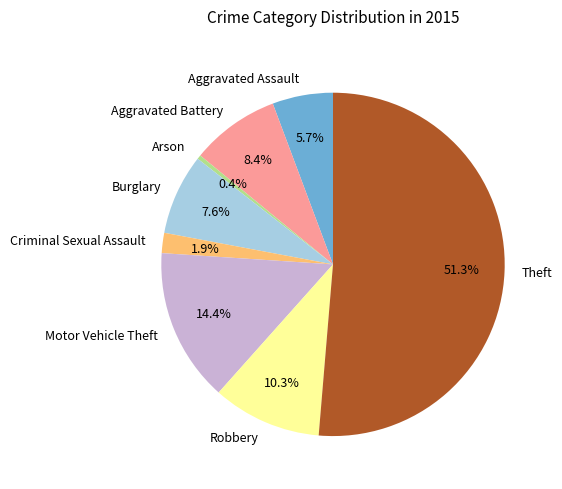

Is it true that Aggravated Battery is 22% of the pie?

False